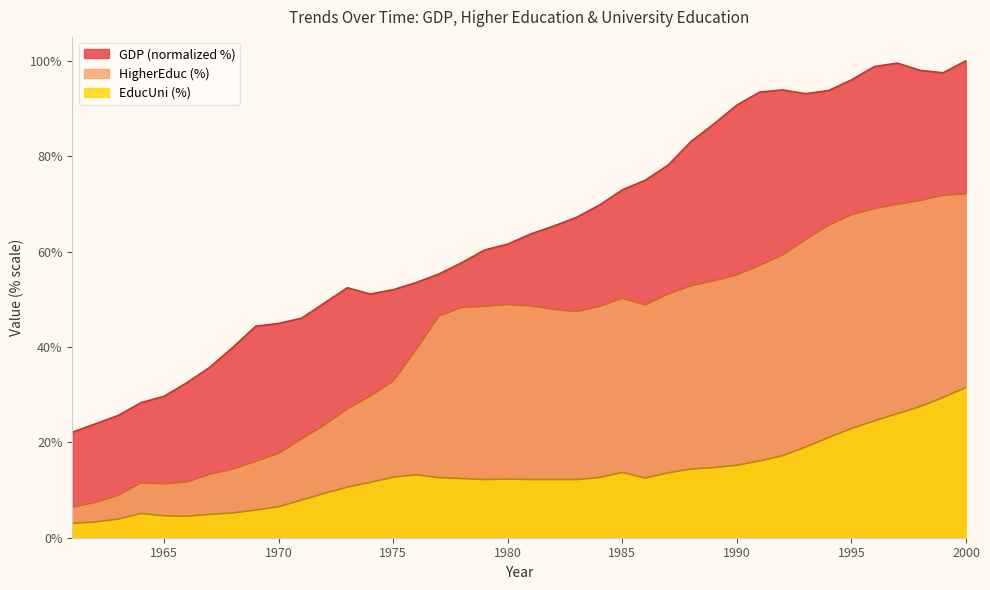

Is it true that EducUni equals 16.9 at 1975?

False